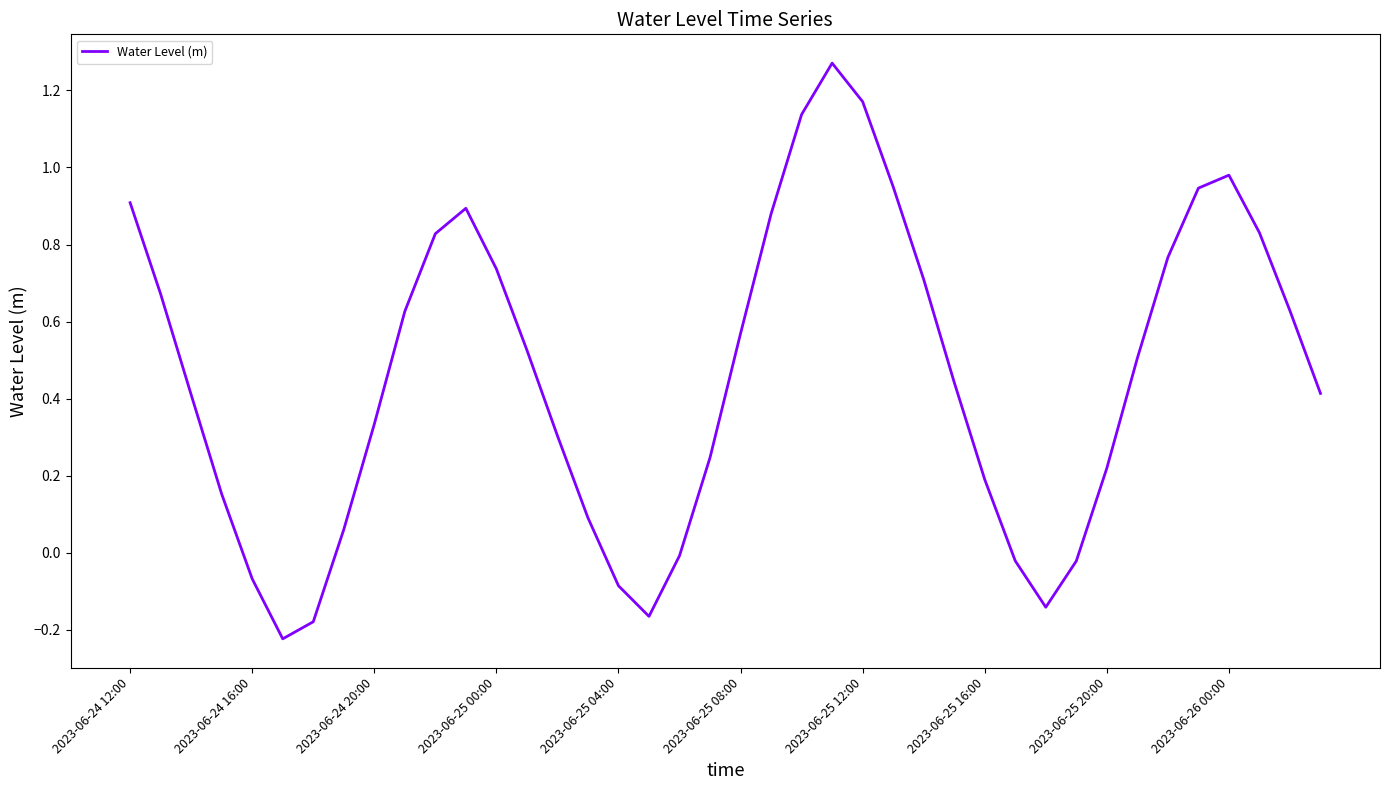

Where is the first local maximum?

11